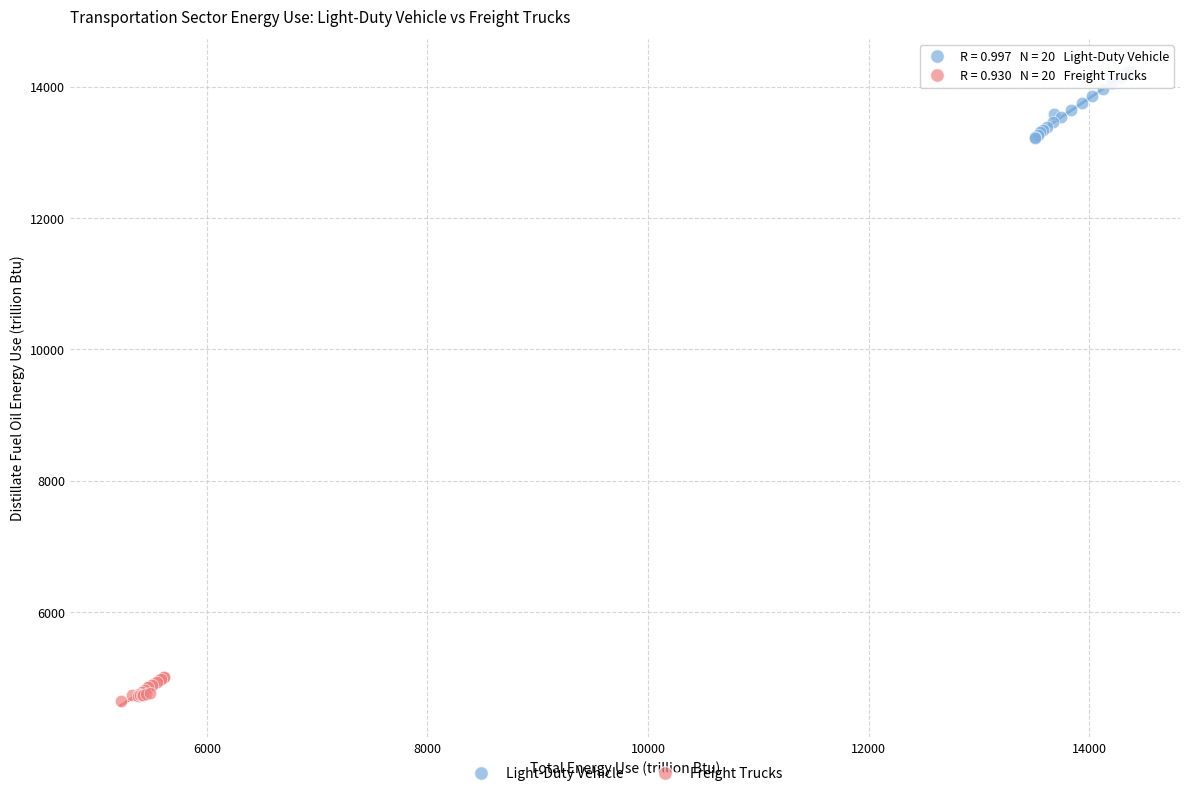

Which series has the largest Y range (max minus min)?

Light-Duty Vehicle